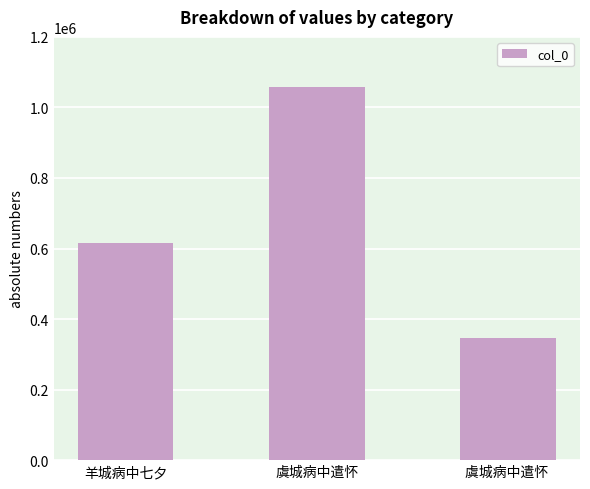

At which label is the value closest to 702304?

羊城病中七夕